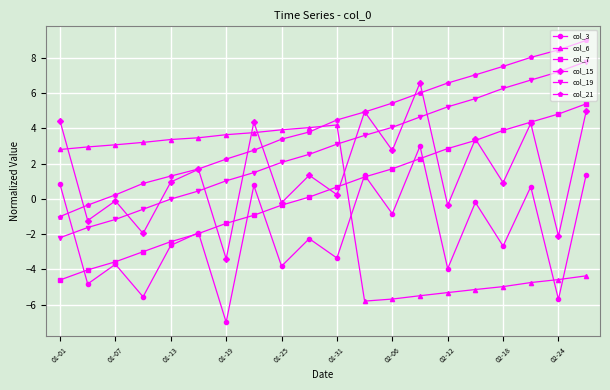

Rank the series by their maximum value, from lowest to highest.

col_3, col_6, col_7, col_15, col_19, col_21